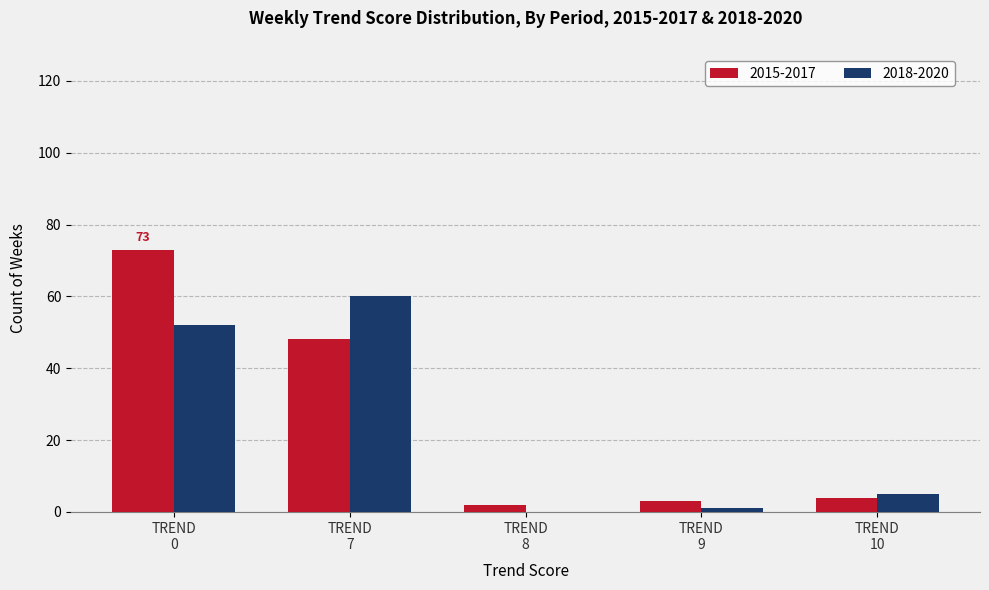

What is the maximum value shown in the chart?

73